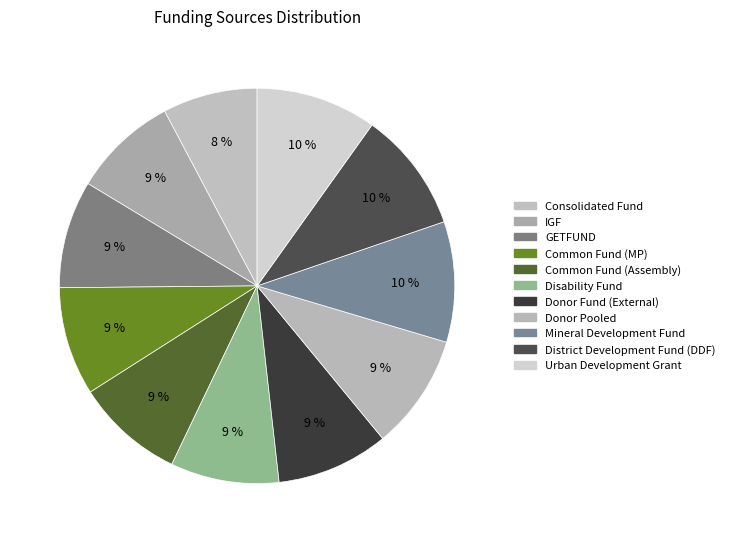

What is the total percentage of GETFUND and Common Fund (MP)?

17.7%